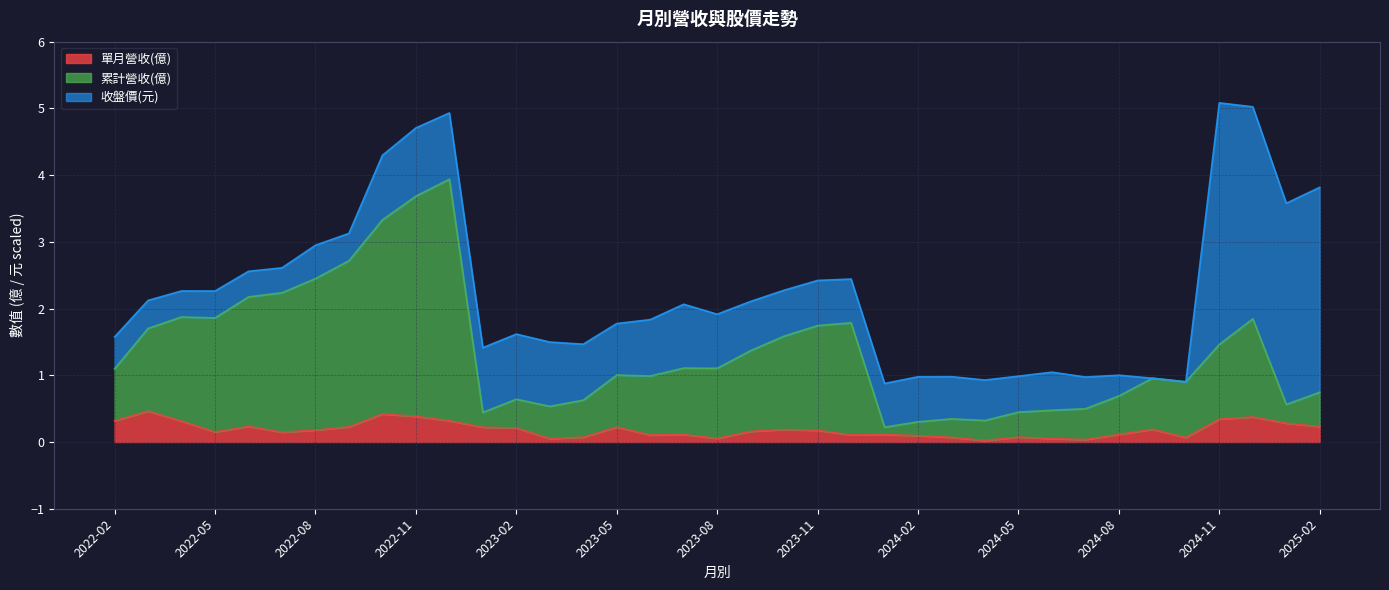

True or false: 單月營收(億) has more than 0 points higher than both neighbors.

True